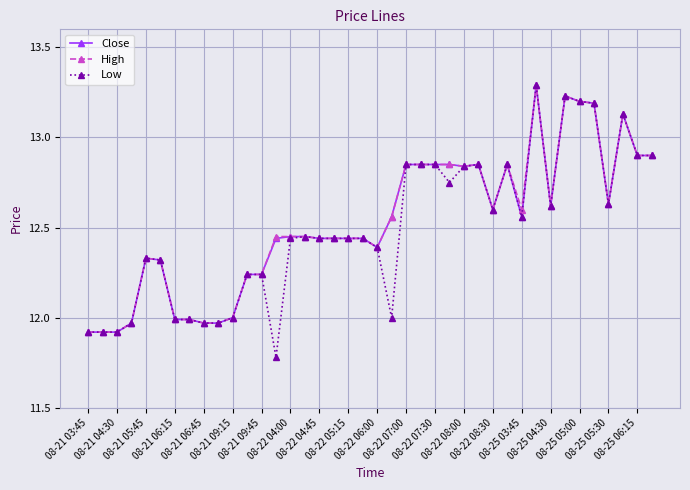

True or false: High has more than 2 points higher than both neighbors.

True